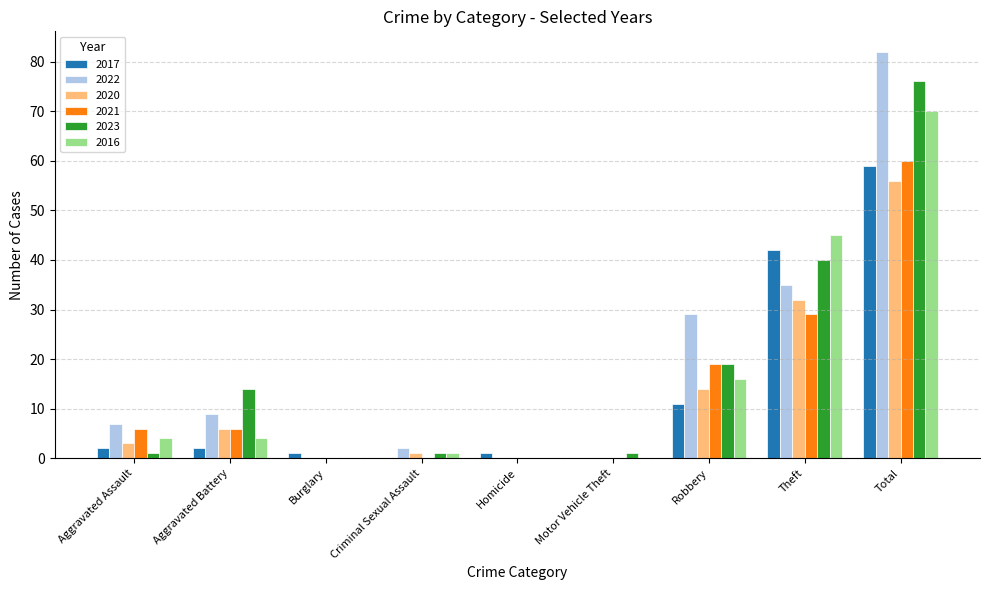

Reading right to left, list all the values displayed in this chart.

2017: 59	42	11	0	1	0	1	2	2
2022: 82	35	29	0	0	2	0	9	7
2020: 56	32	14	0	0	1	0	6	3
2021: 60	29	19	0	0	0	0	6	6
2023: 76	40	19	1	0	1	0	14	1
2016: 70	45	16	0	0	1	0	4	4